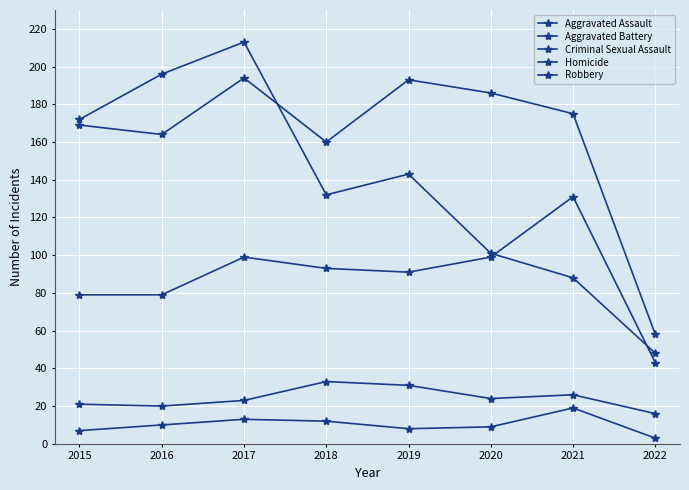

Is it true that Homicide equals 4 at 2016?

False